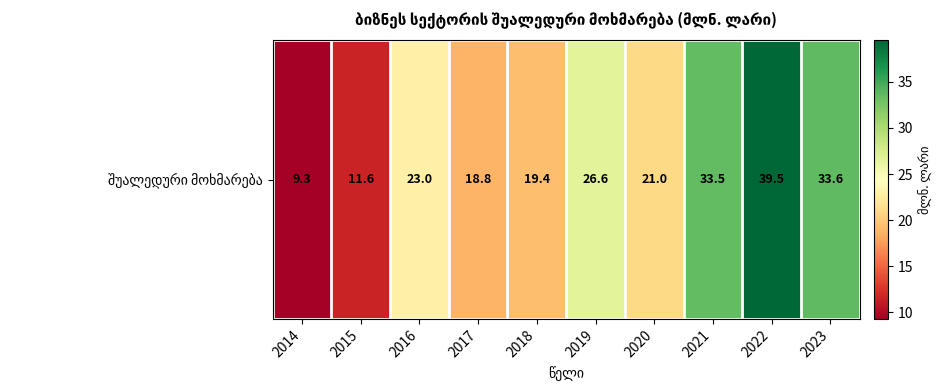

List the labels in order of value, smallest first.

2014, 2015, 2017, 2018, 2020, 2016, 2019, 2021, 2023, 2022